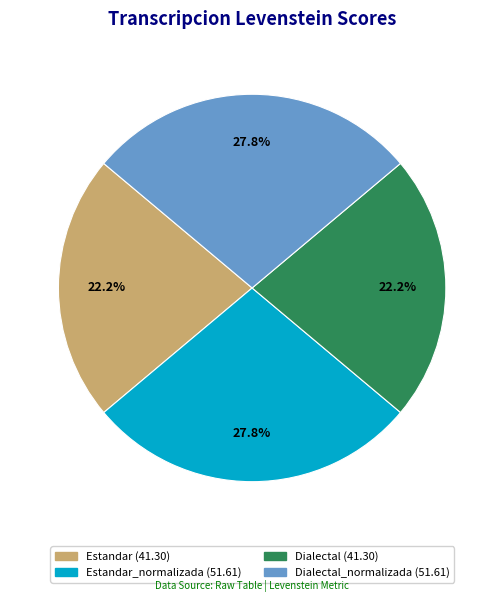

Is there any slice that represents more than half of the pie?

No